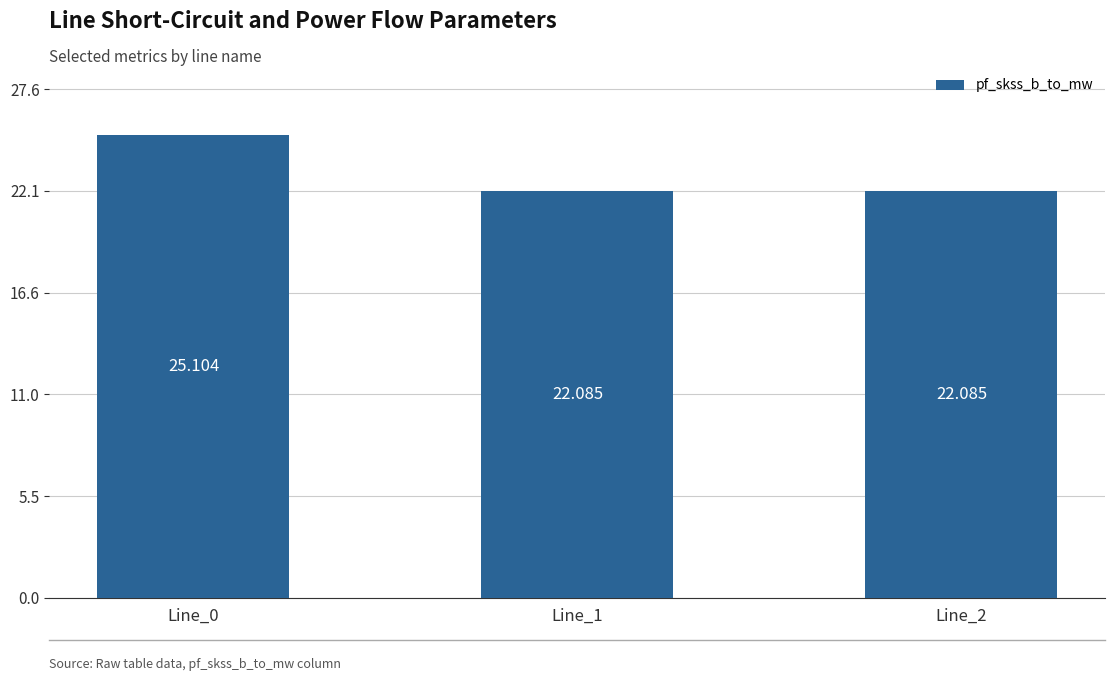

Reading left to right, extract all data points from this chart.

25.1	22.1	22.1